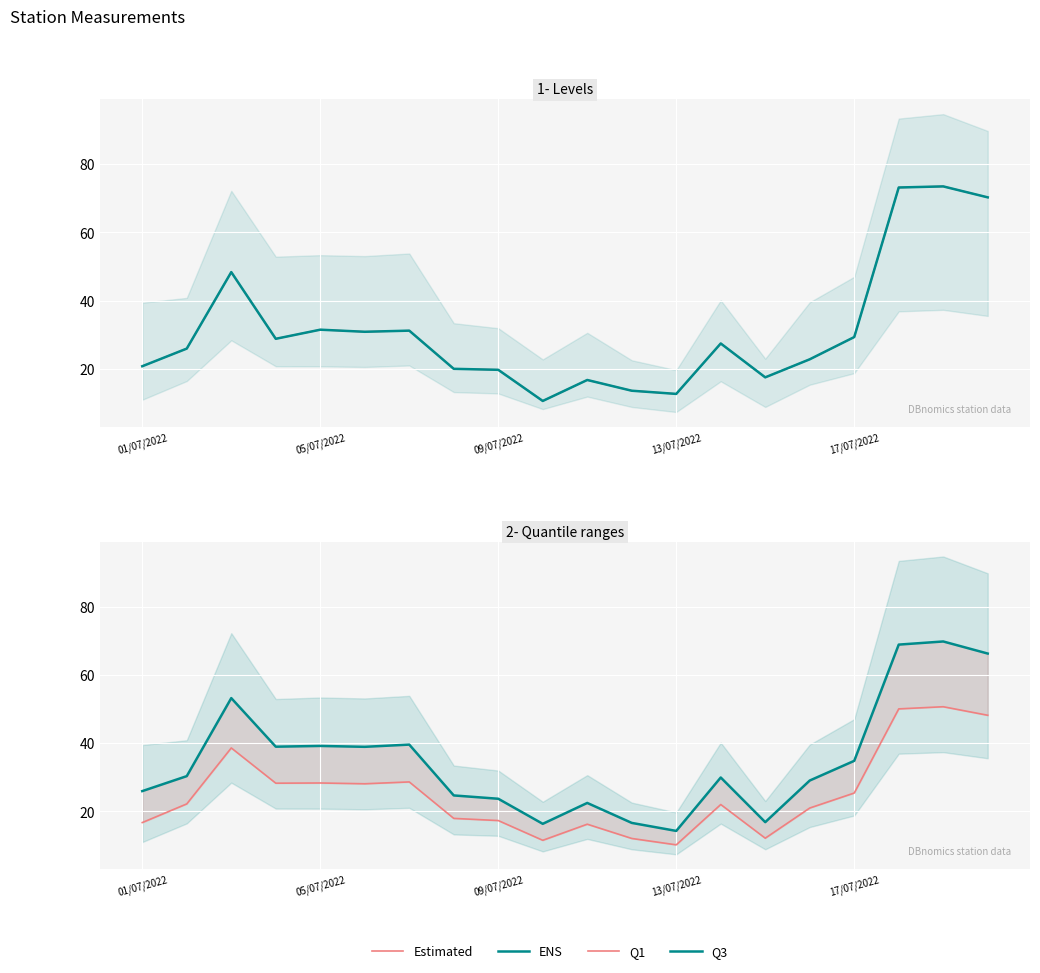

Which category has the highest value across all series?

18